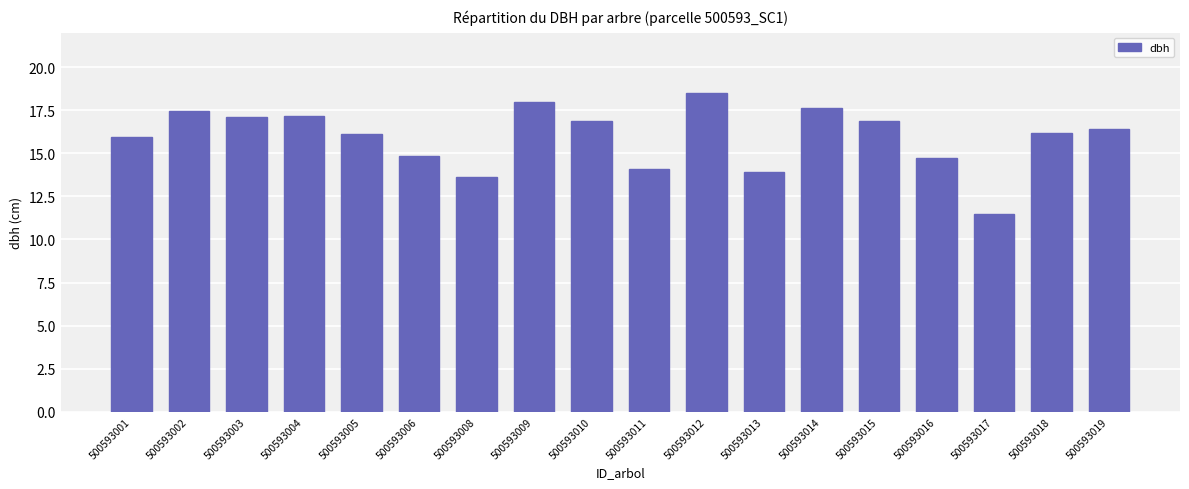

What is the difference between the maximum and second lowest values?

4.9